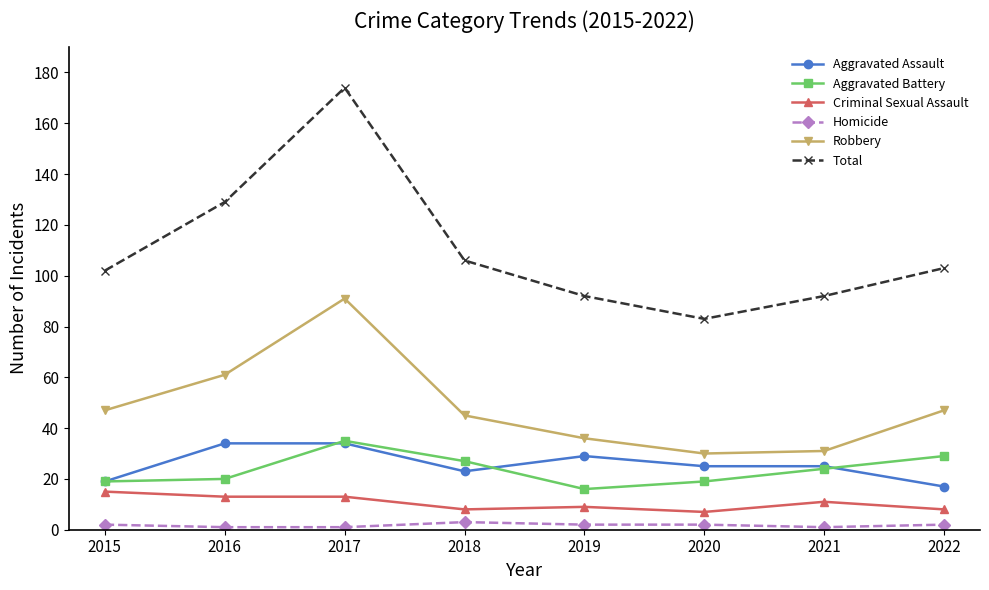

Which label corresponds to the largest value in the chart?

2017